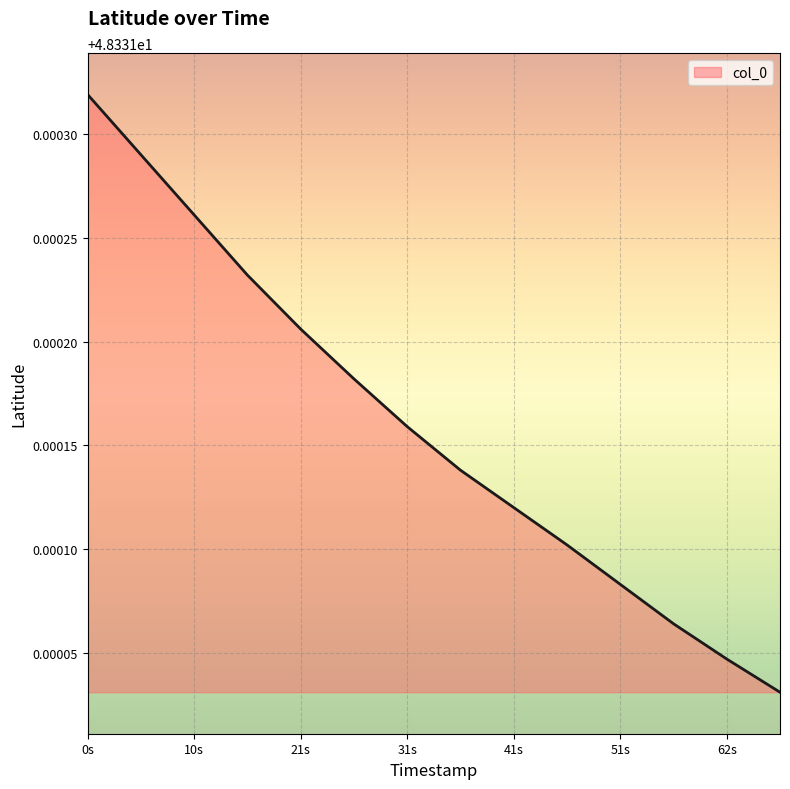

Does the chart have visible grid lines?

Yes